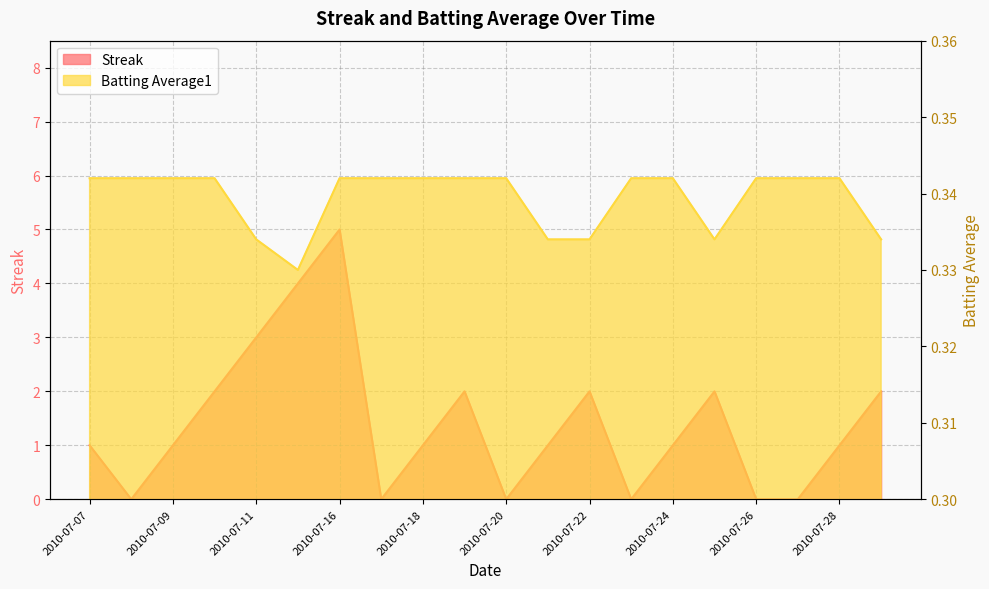

What is the sum of all Streak values?

28.0